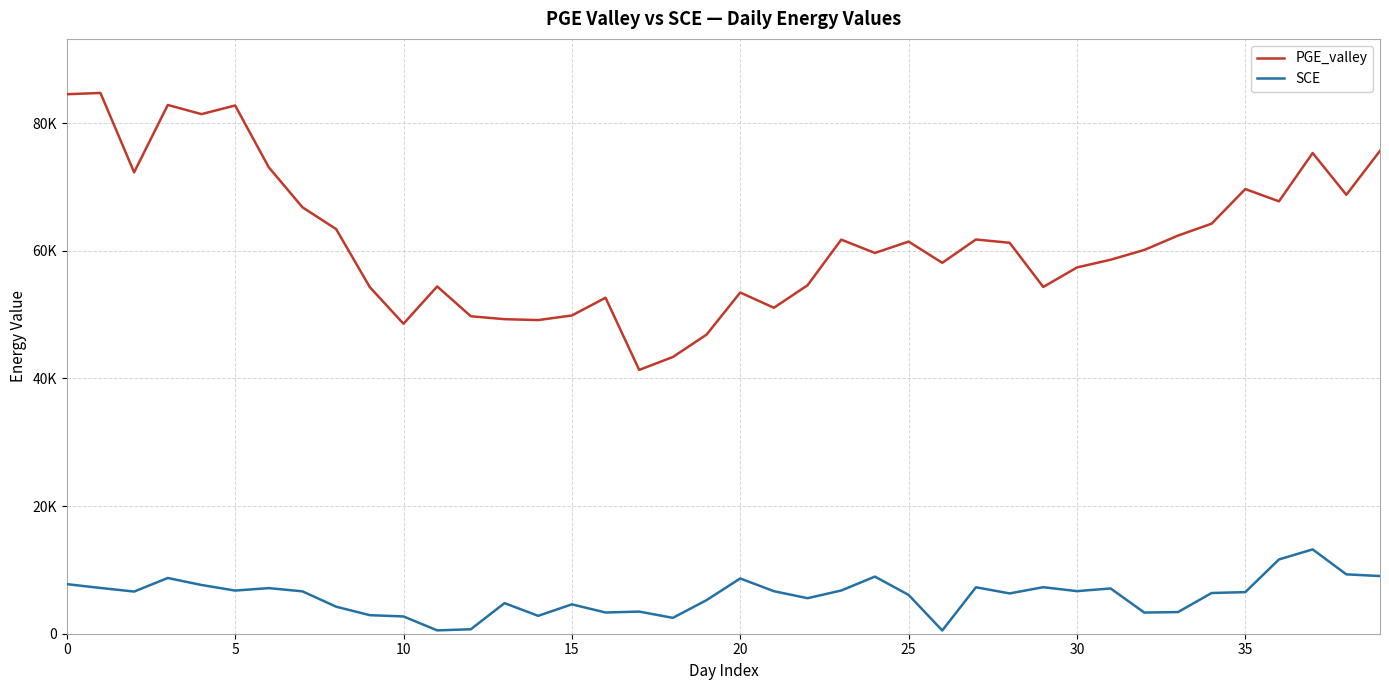

Is this an area chart (filled region under the line)?

No